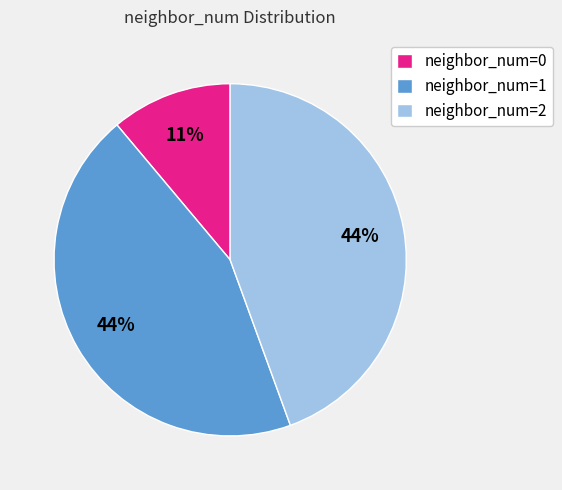

True or false: neighbor_num=0 accounts for 22% of the total.

False